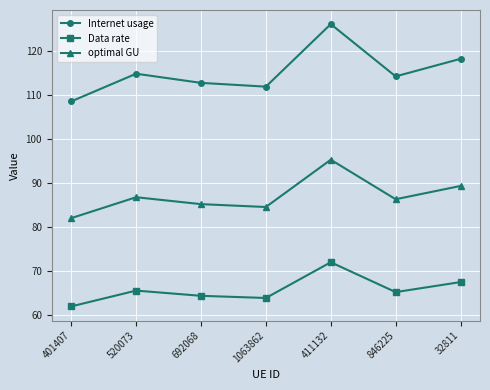

True or false: Data rate has a value of 113.5 at 1063862.

False